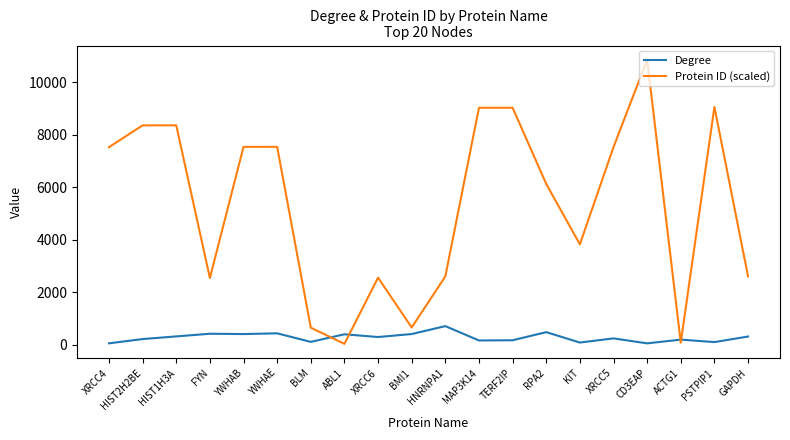

Which series changed the most between YWHAB and RPA2?

Protein ID (scaled)